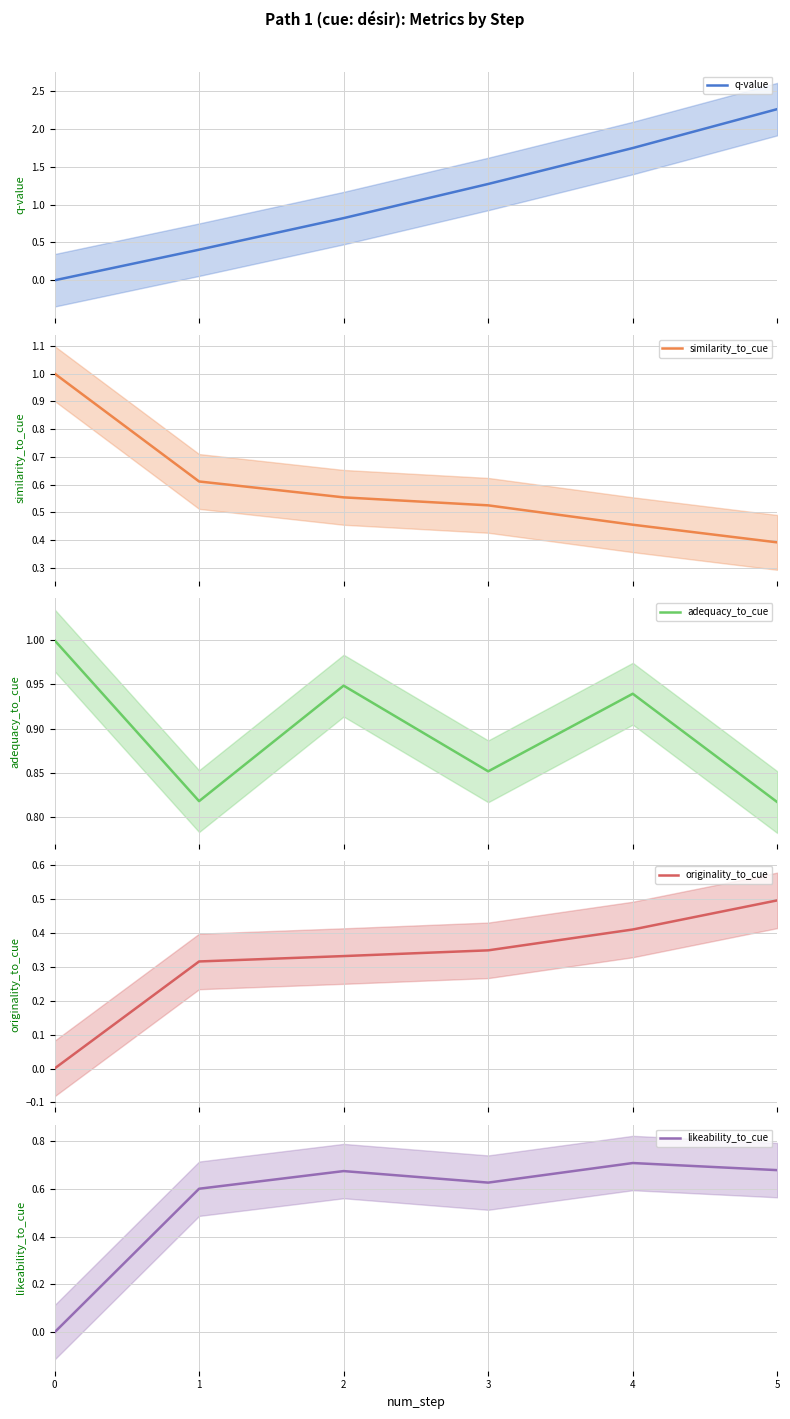

Is this an area chart (filled region under the line)?

No